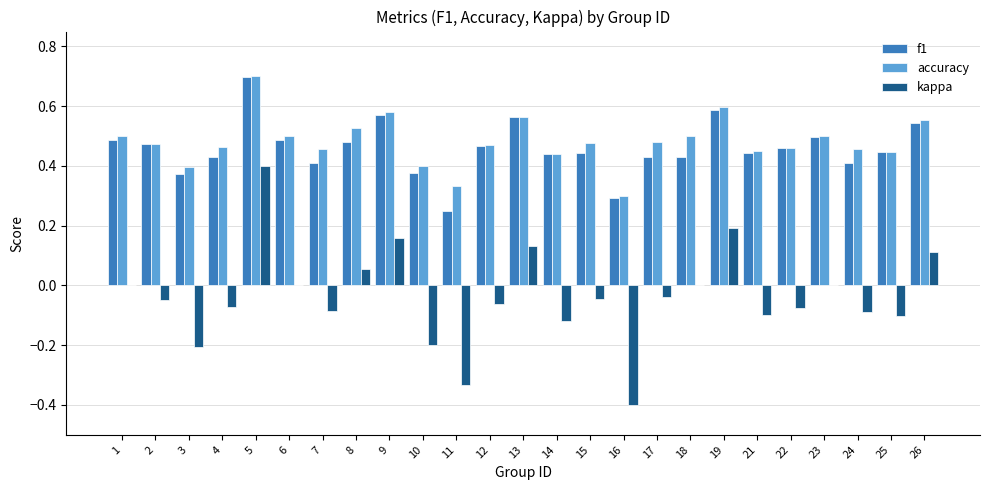

What are all the series names shown in the legend?

f1, accuracy, kappa